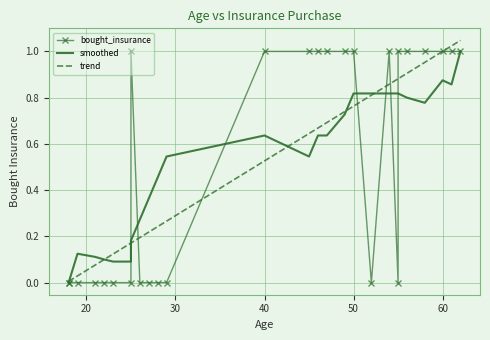

What are all the series names shown in the legend?

bought_insurance, smoothed, trend